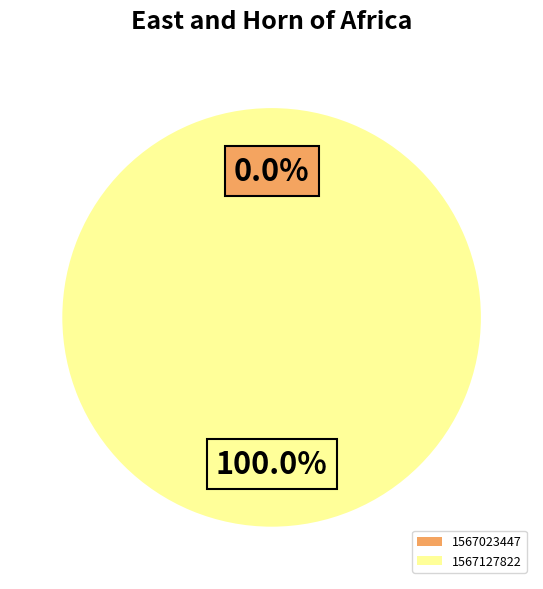

How many slices are in this pie chart?

2